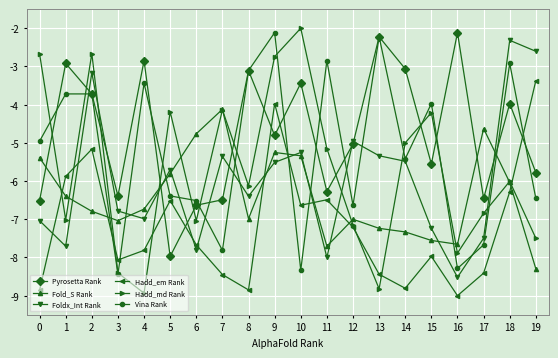

Count the number of data series in this chart.

6